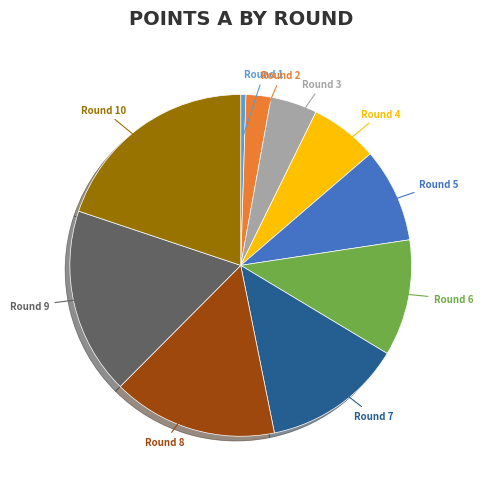

Is there any slice that represents more than half of the pie?

No